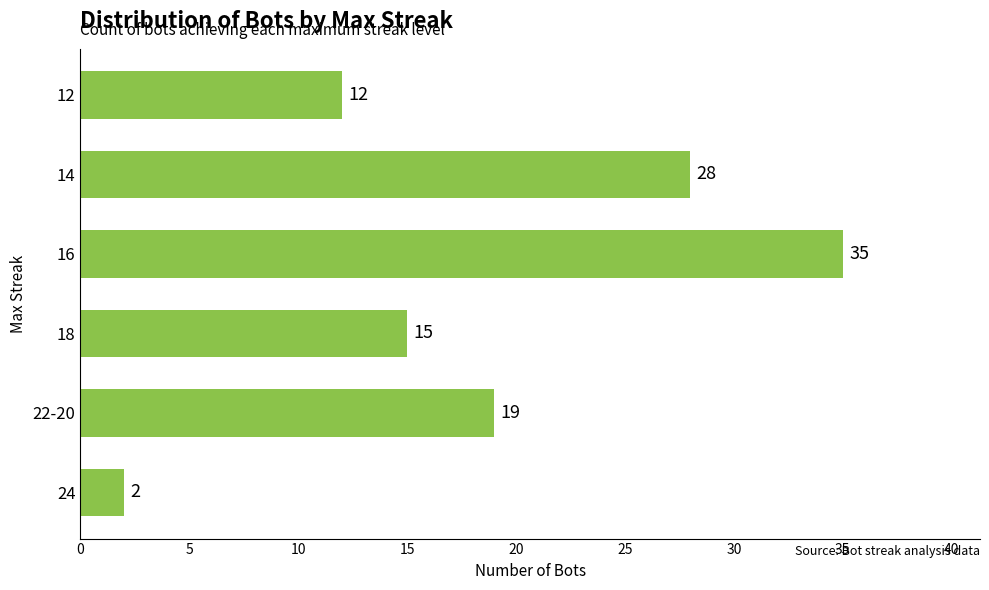

List the labels in order of value, largest first.

16, 14, 22-20, 18, 12, 24